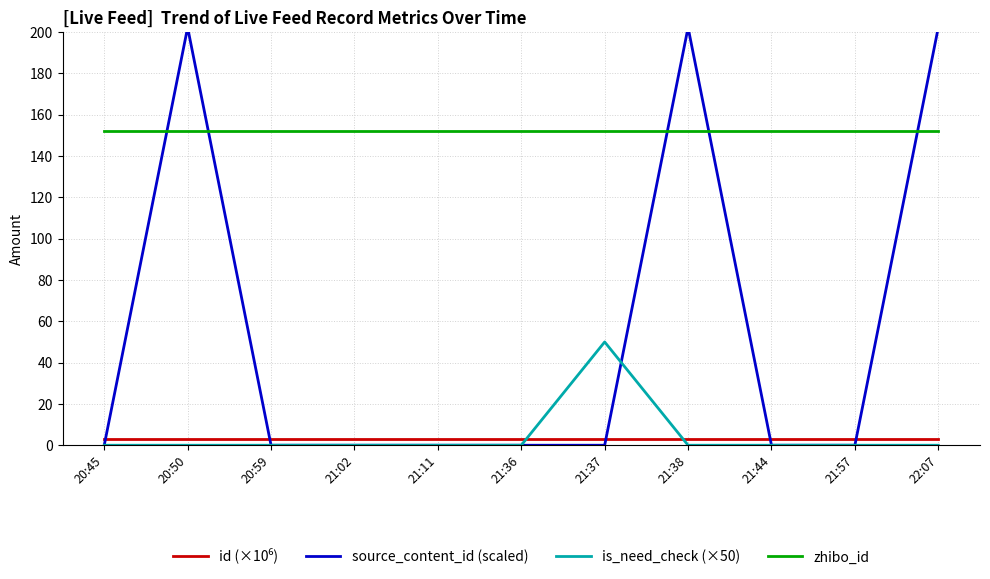

What position from the right is 20:45?

11